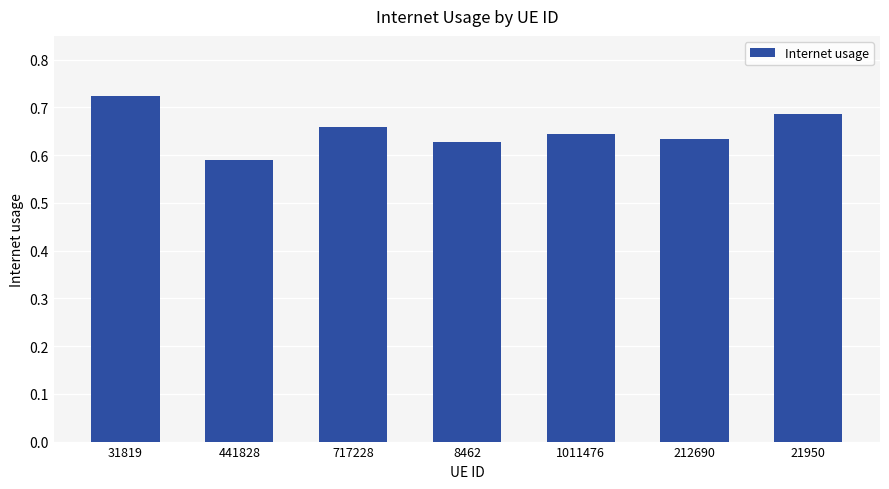

What is the difference between the maximum and minimum values?

0.1